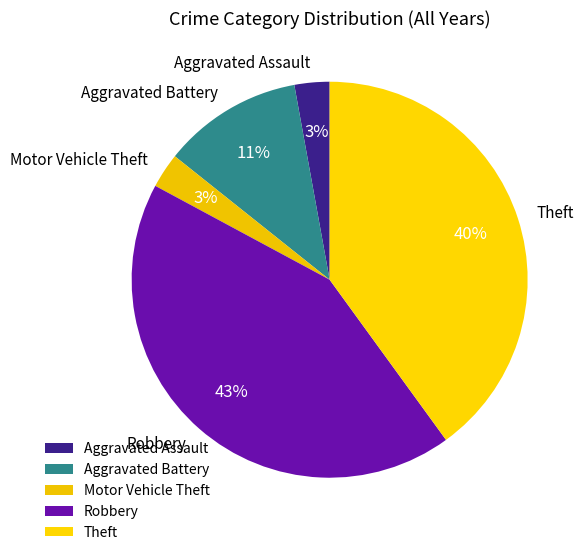

How many slices are in this pie chart?

5